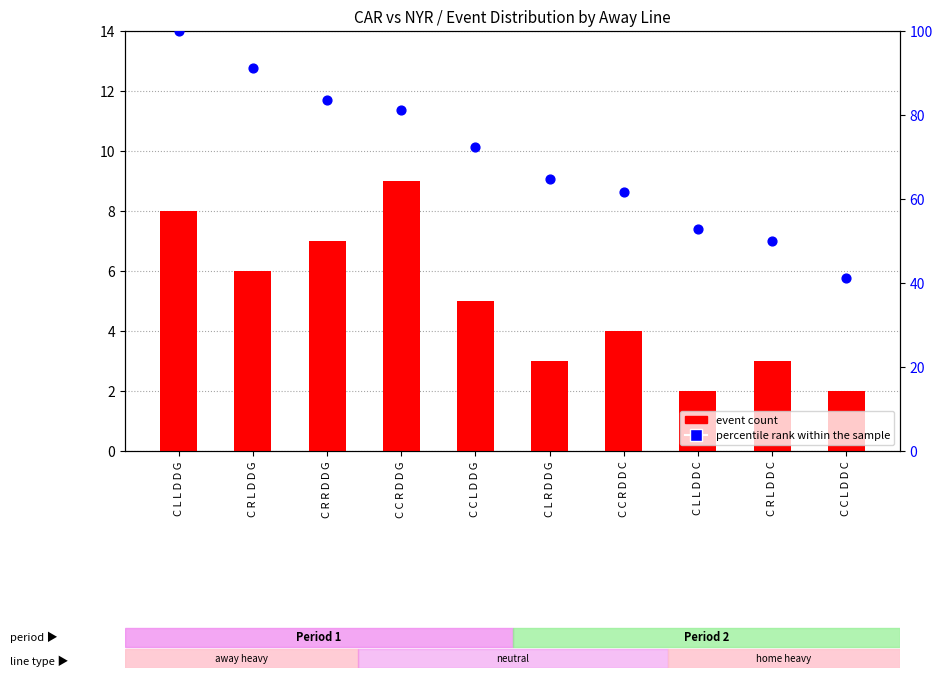

Which series has the widest spread of Y values?

percentile rank within the sample